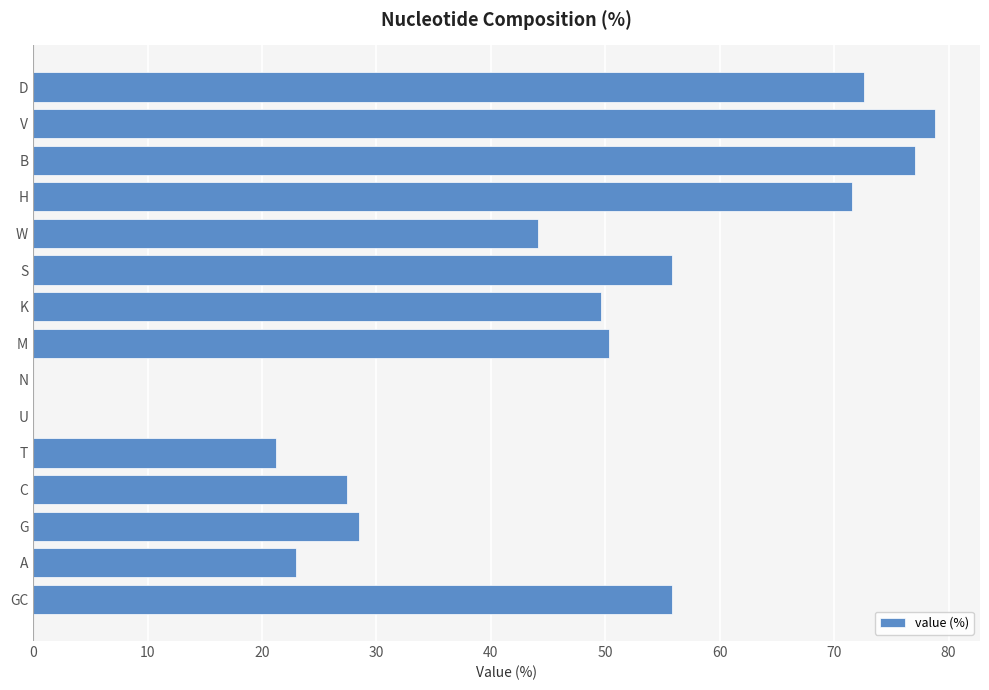

Which label corresponds to the largest value in the chart?

V